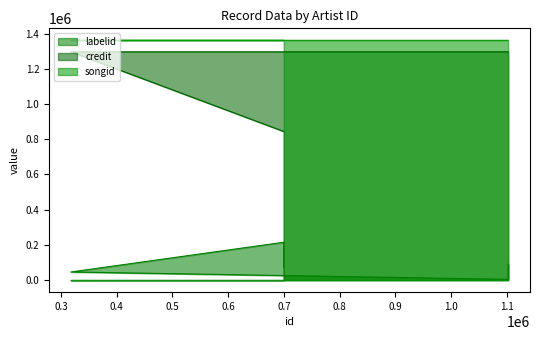

Which series changed the most between 317843 and 1102246?

labelid